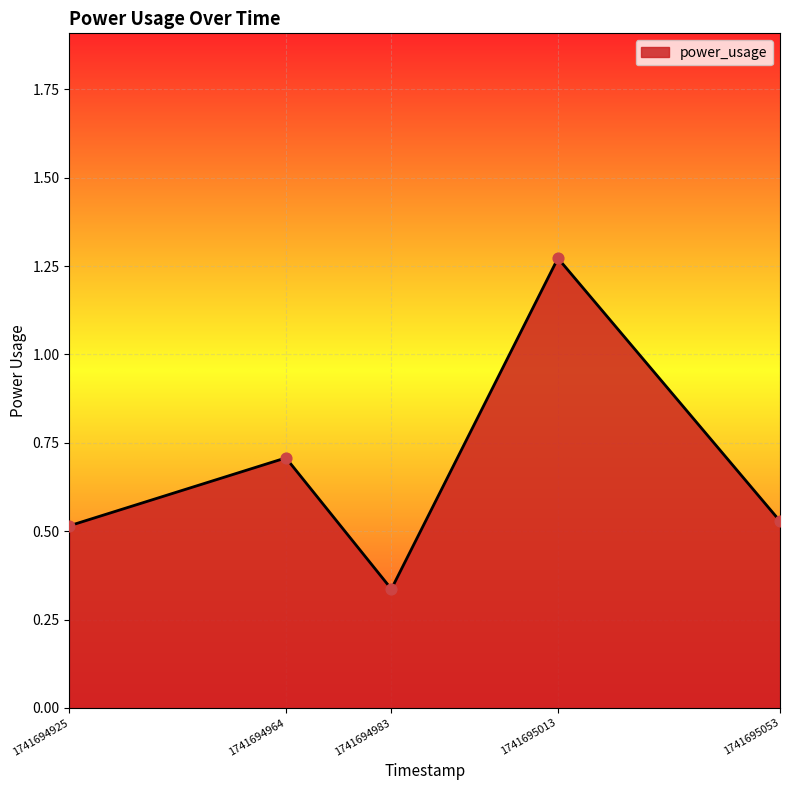

Which has a higher value, 1741694925 or 1741694983?

1741694925